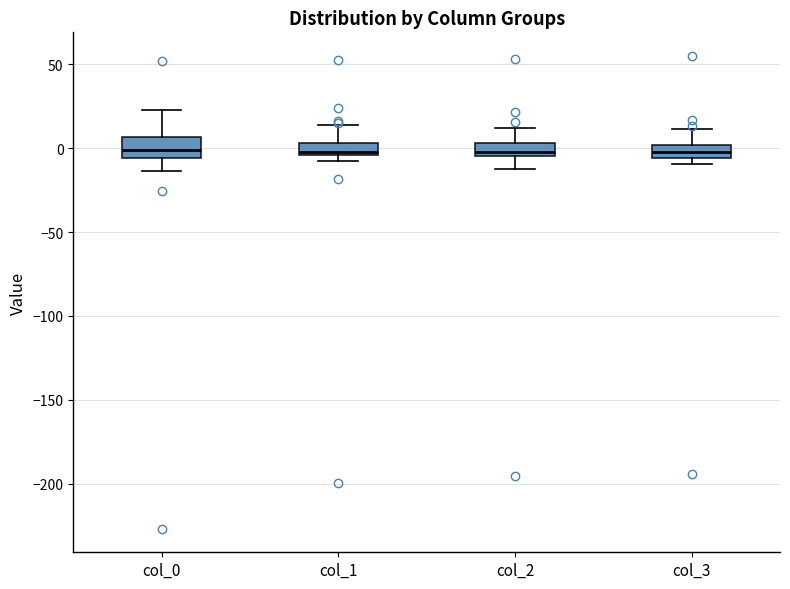

Where is the lower edge of the box for col_2 on the y-axis? The values are not printed on the chart, so give them approximately, as read against the axis.

-5